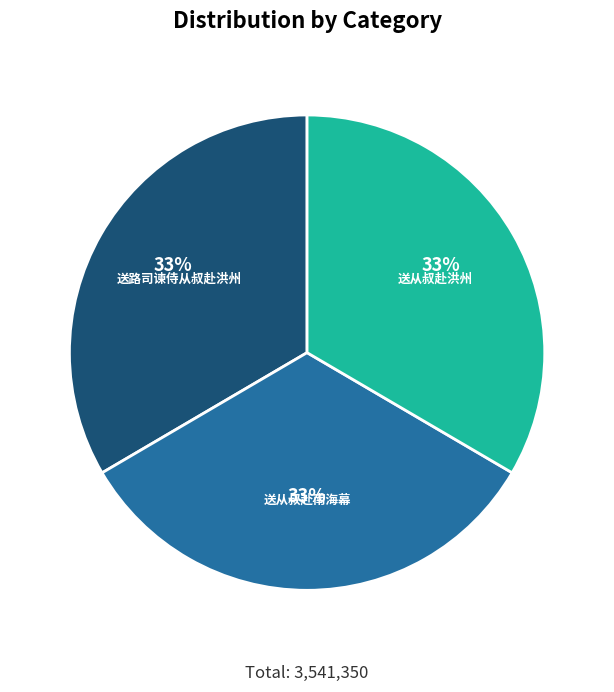

To the nearest percent, what is the difference between the largest and smallest slice percentages?

0%